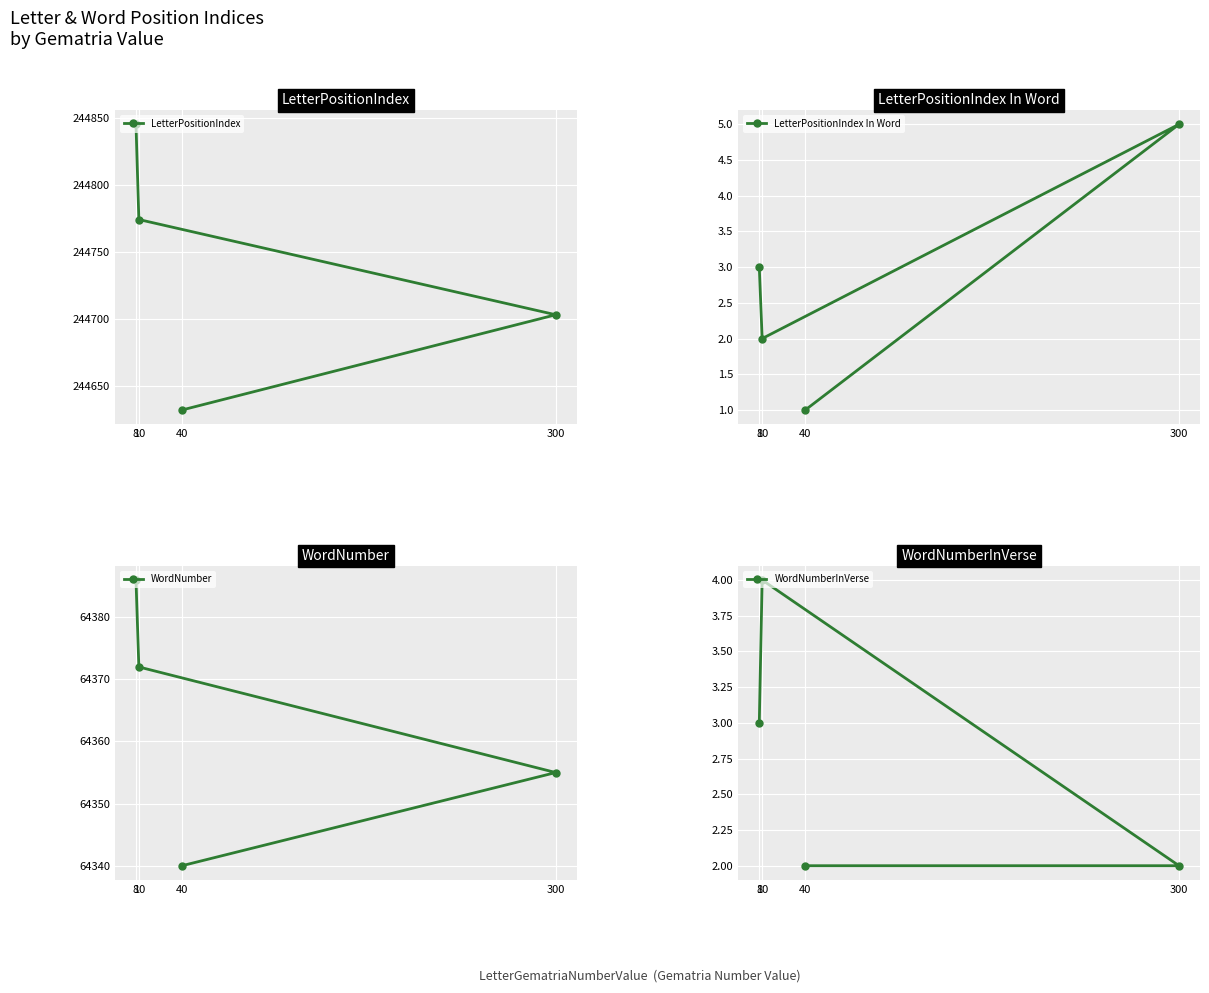

What is the difference between the LetterPositionIndex In Word values at 300 and 40?

4